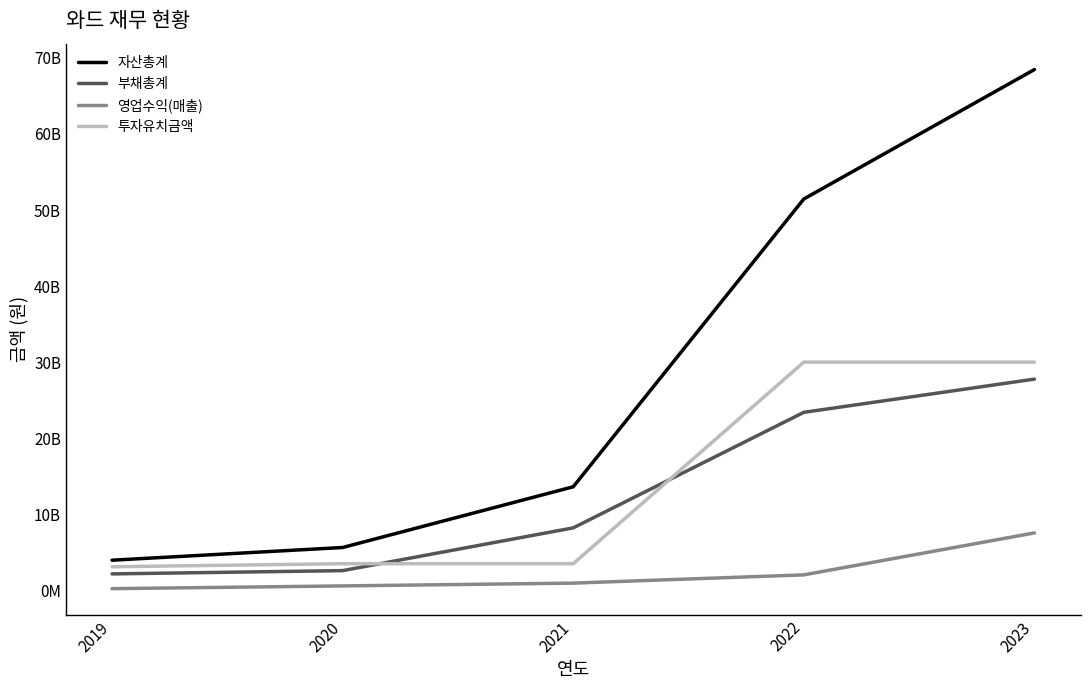

What is the value of the 영업수익(매출) point at the 3rd from the left?

947192507